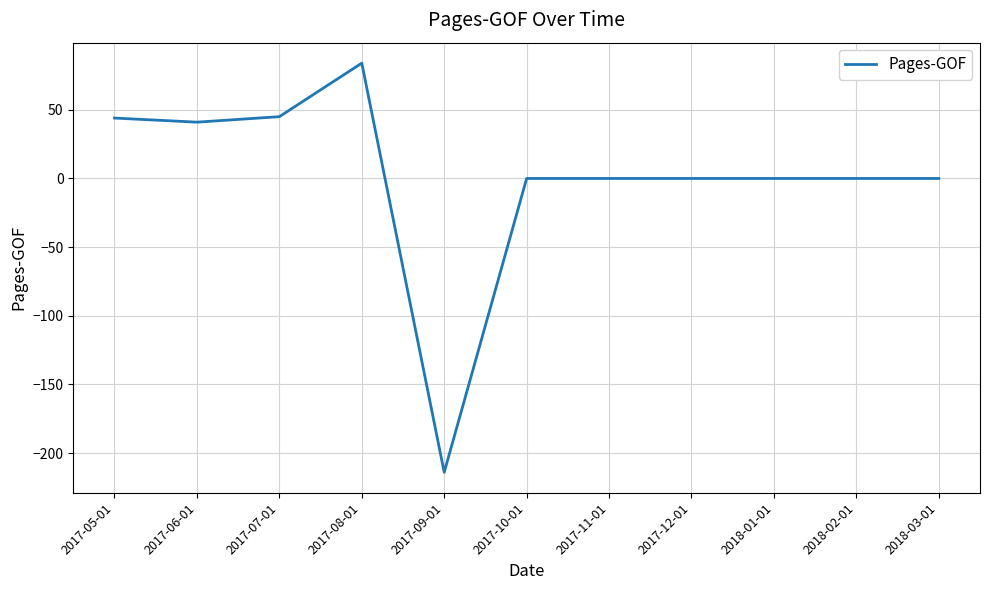

What is the smallest value displayed?

-214